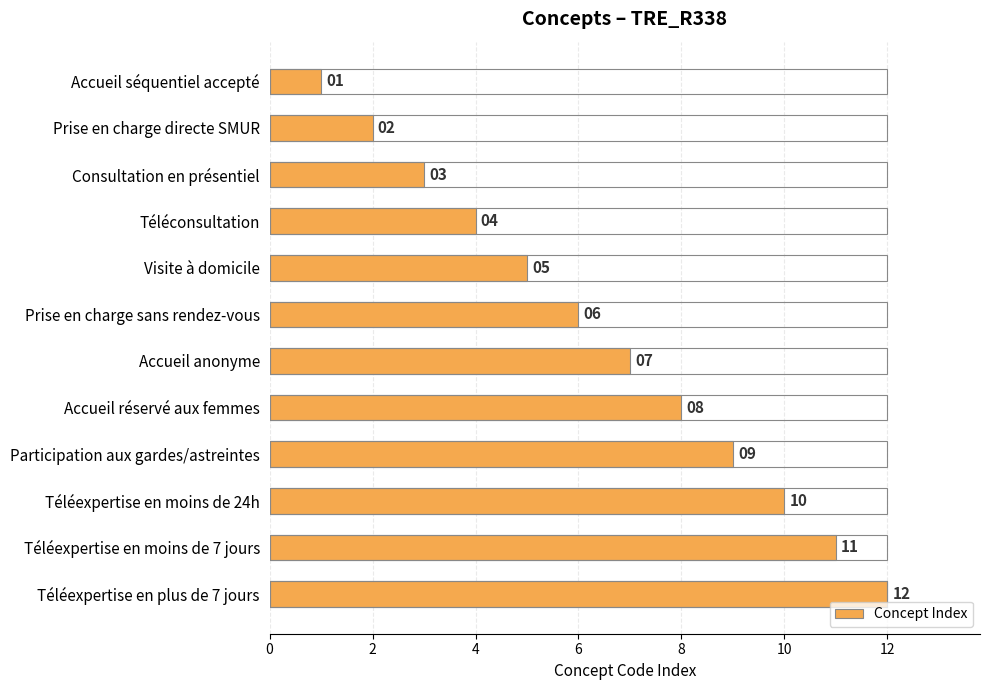

What is the ratio of the value at Téléexpertise en moins de 24h to the value at Participation aux gardes/astreintes?

1.1